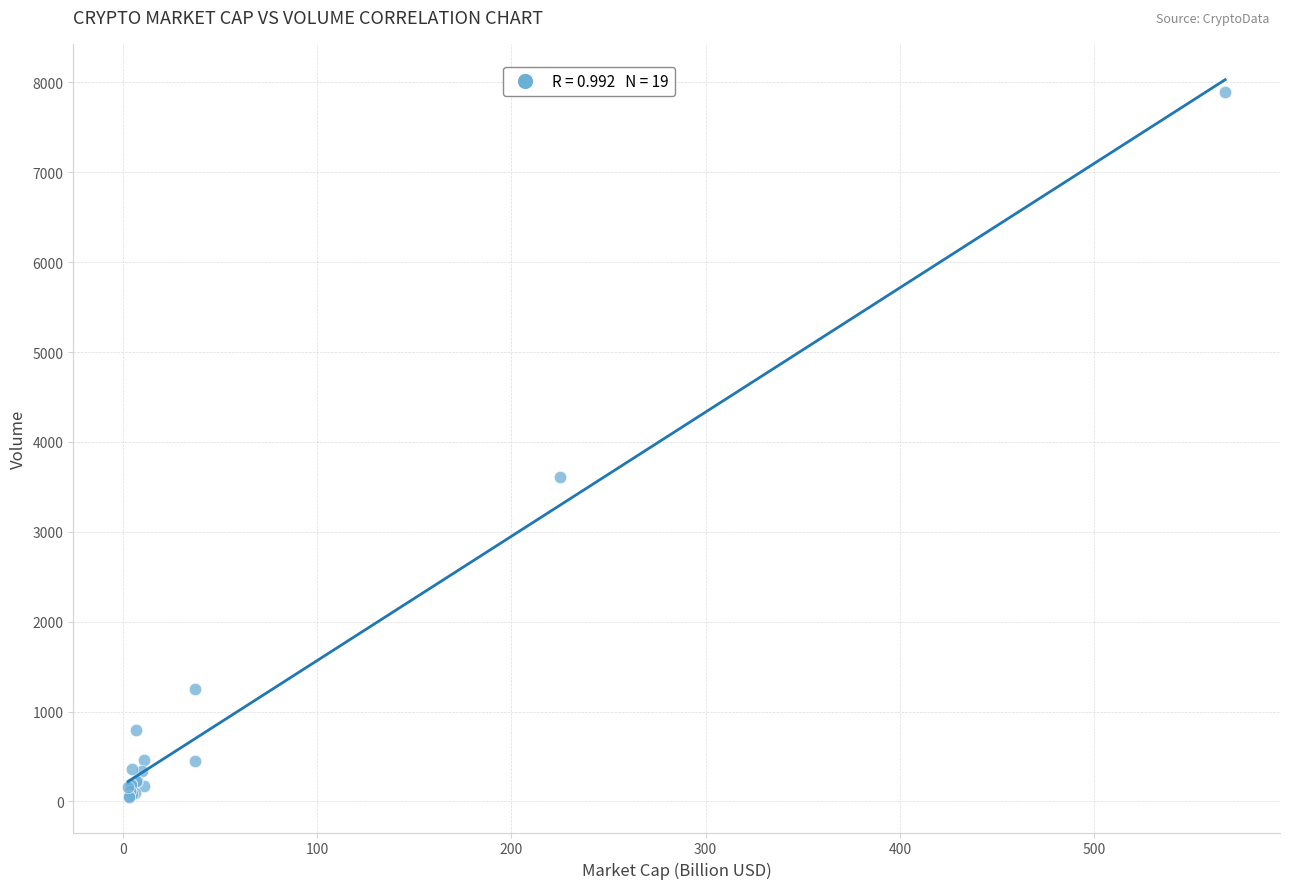

What Y value in the scatter plot is closest to 3971?

3606.9